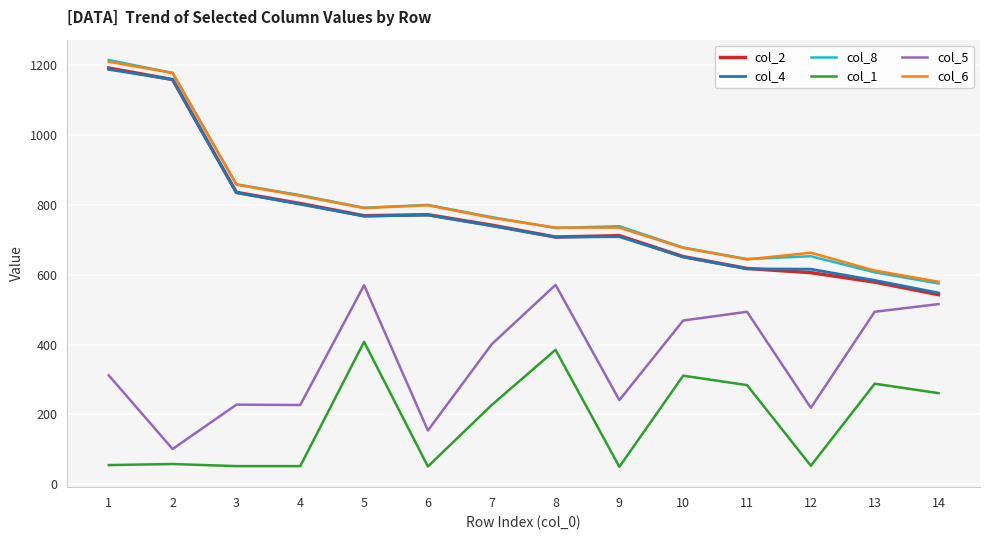

True or false: col_6 and col_1 cross at least once.

False